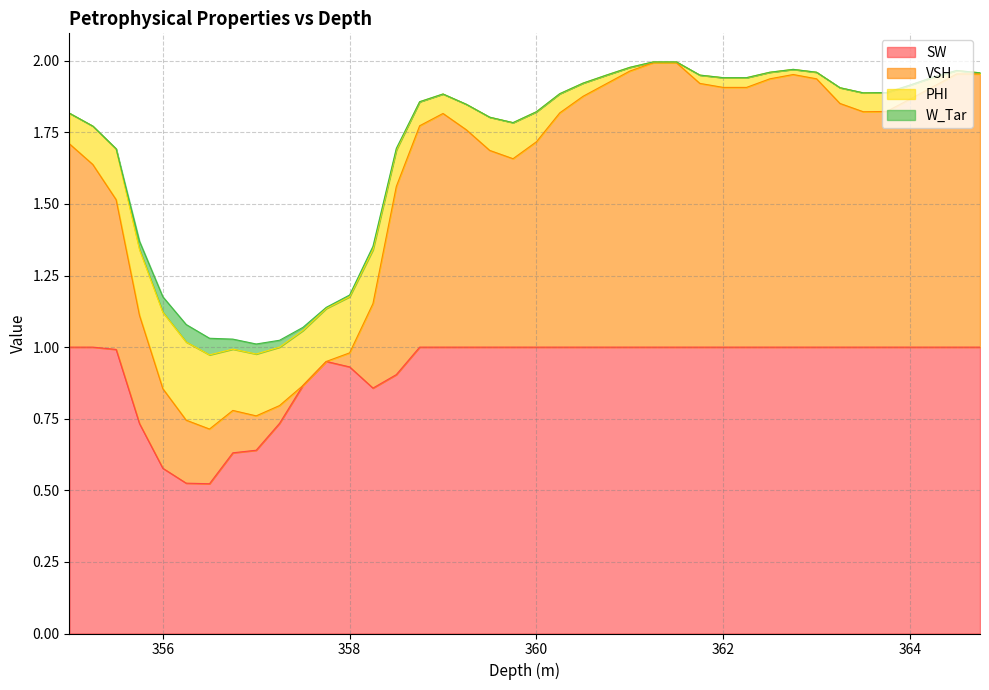

How many lines are shown in the chart?

4